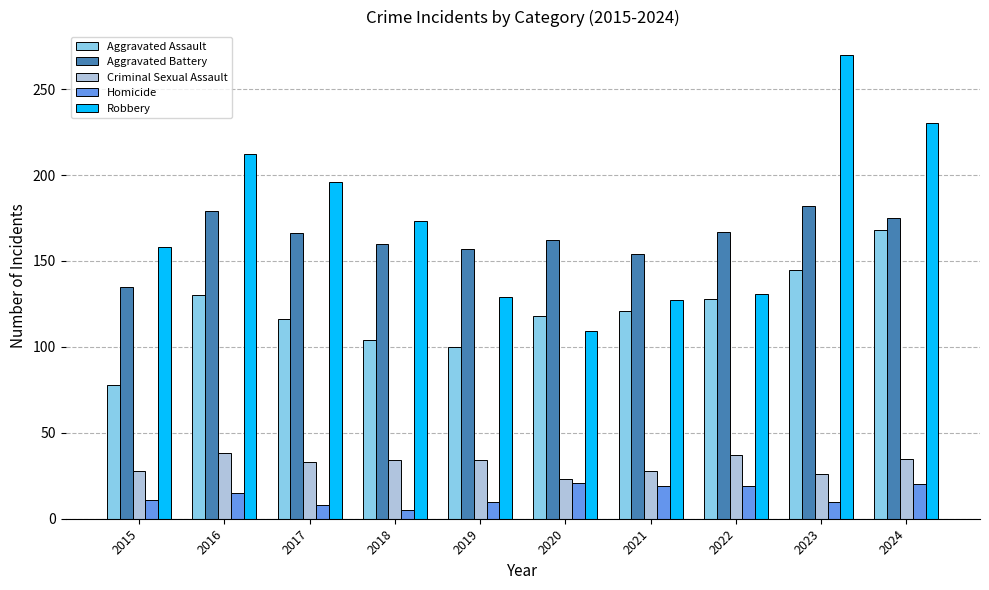

List the series in order of their peak value, highest first.

Robbery, Aggravated Battery, Aggravated Assault, Criminal Sexual Assault, Homicide